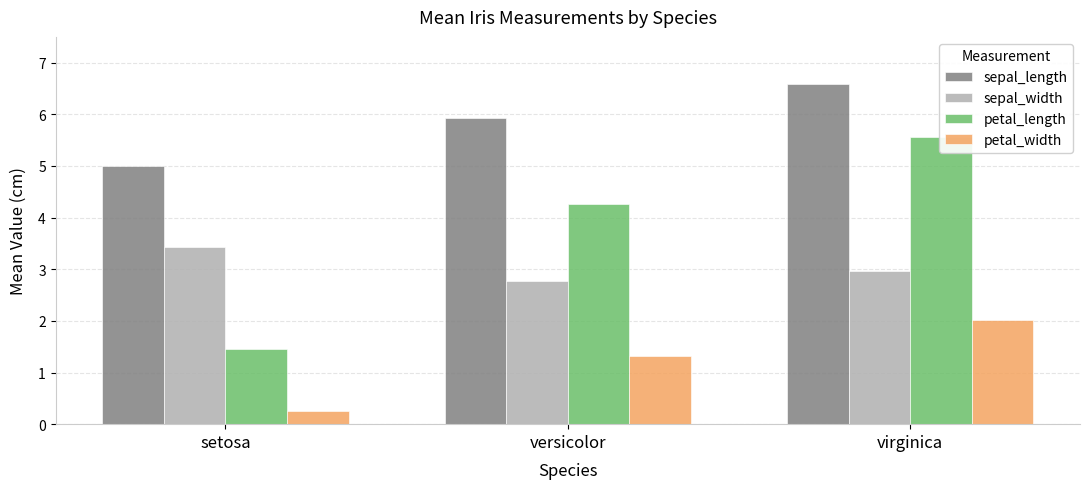

At which category is the sum across all series the highest?

virginica